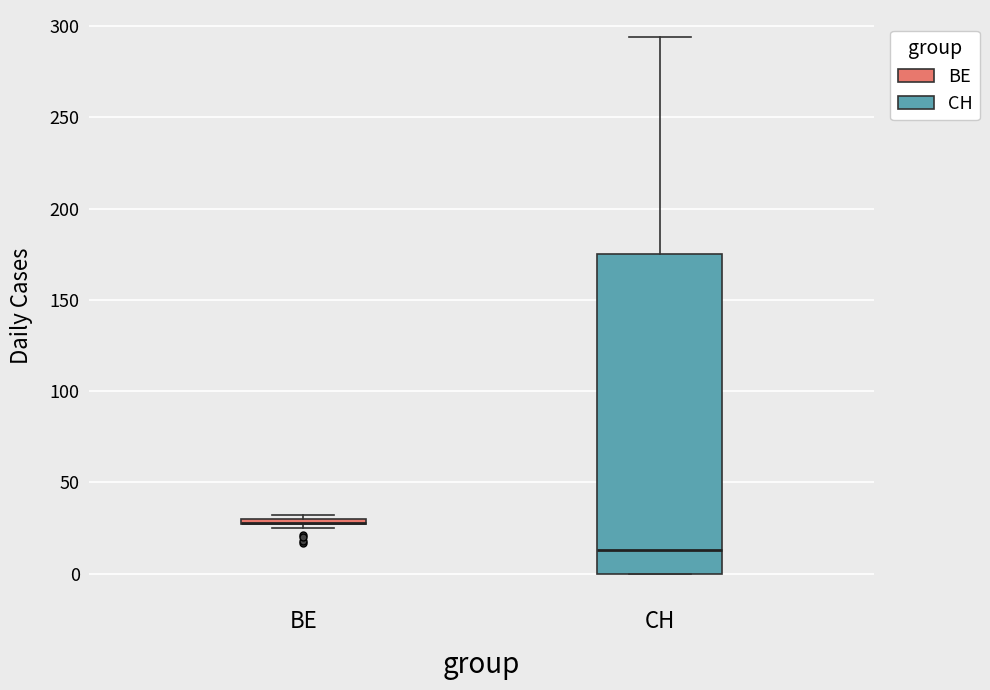

Which box is the tallest, from its lower edge to its upper edge?

CH